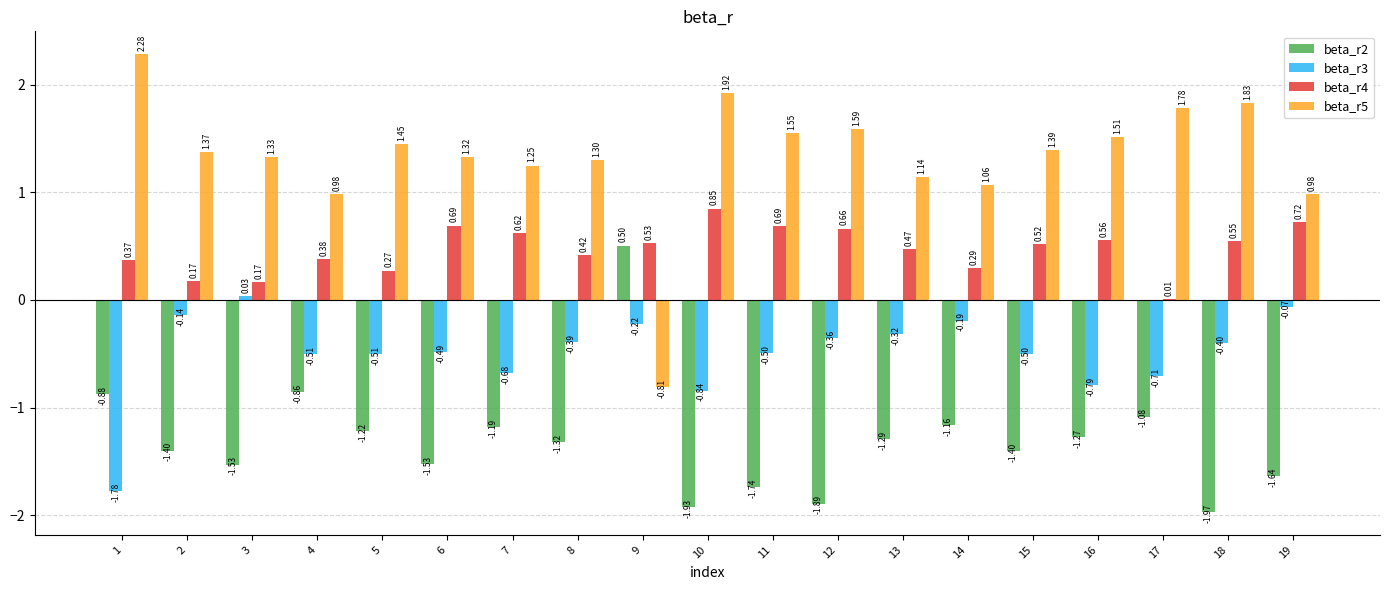

Which series changed the most between 5 and 15?

beta_r4